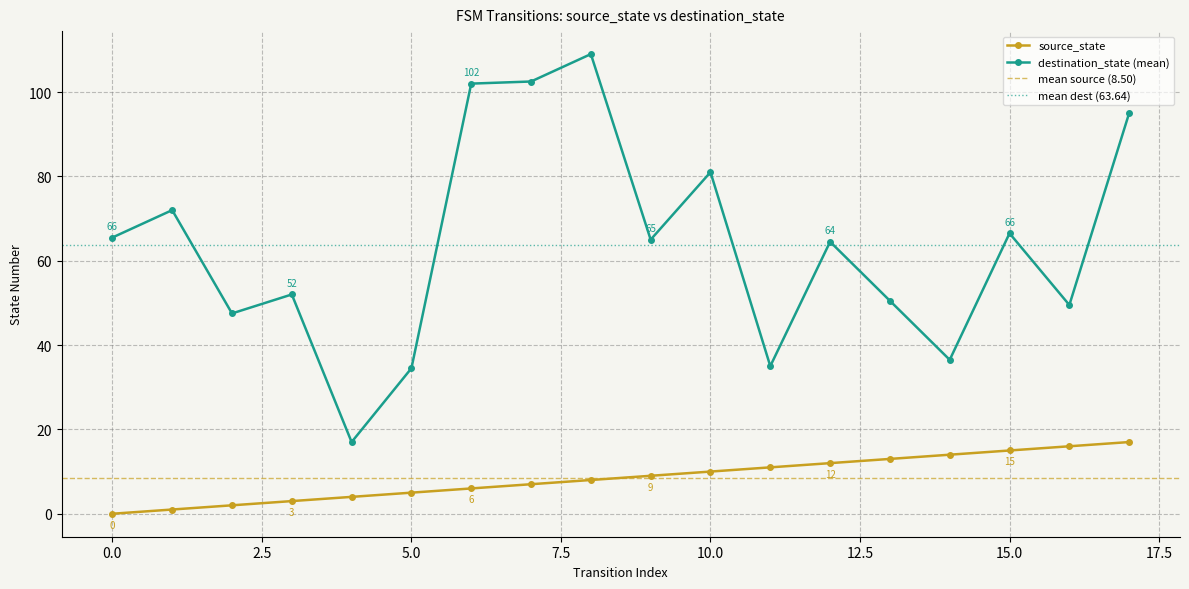

True or false: source_state and destination_state (mean) cross at least once.

False